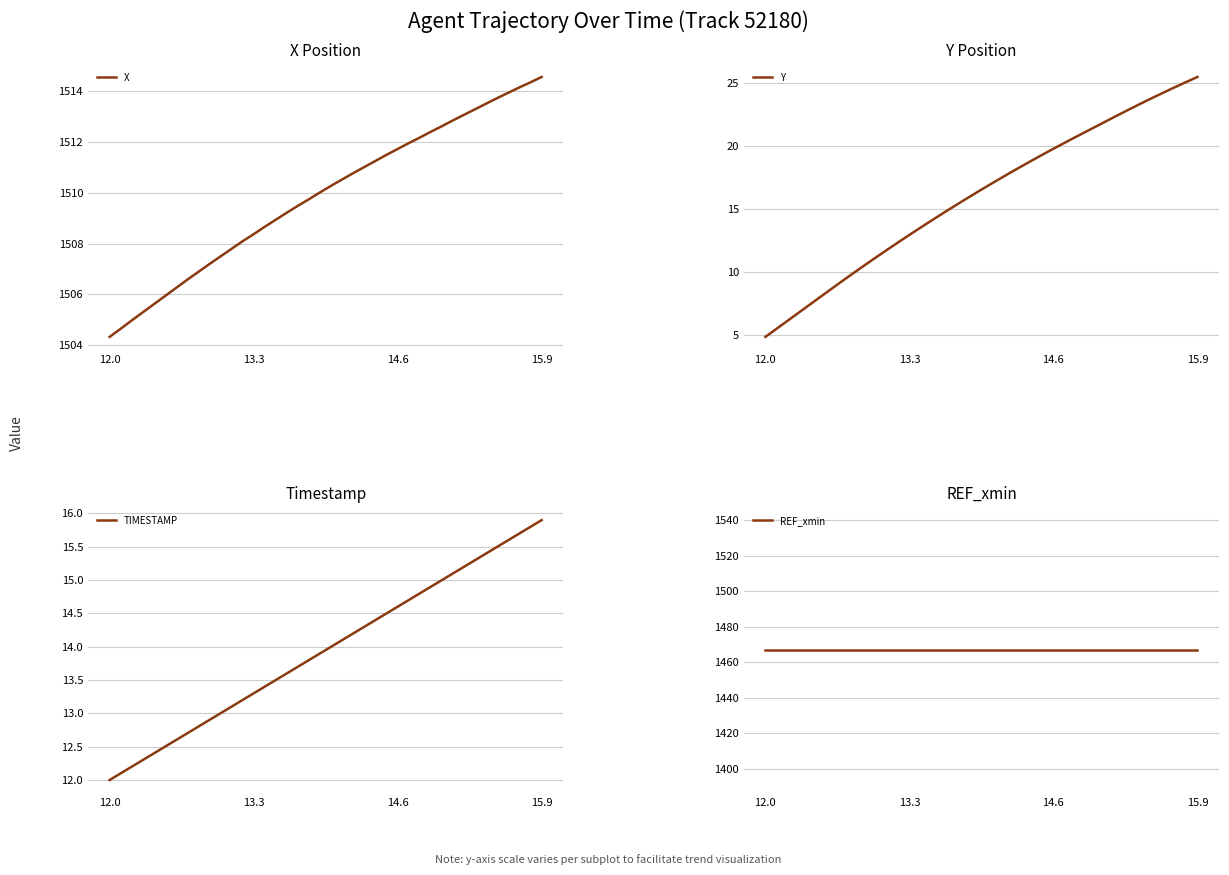

At which label does TIMESTAMP reach its peak?

15.9